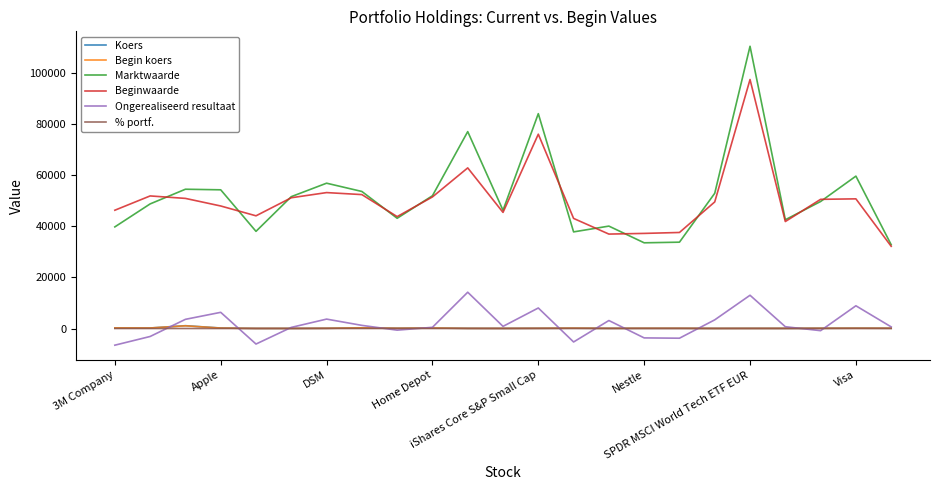

True or false: % portf. and Marktwaarde cross at least once.

False